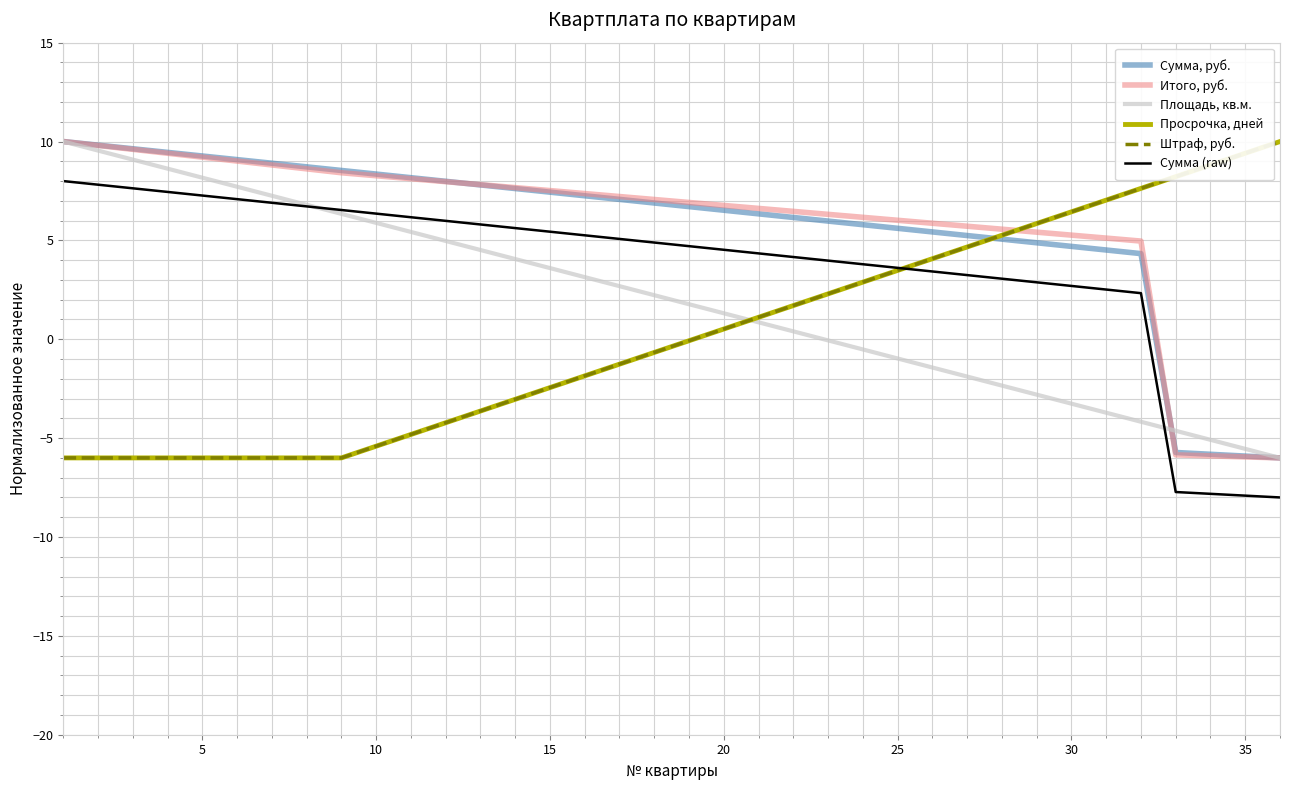

Does the chart display data point markers on the line(s)?

No